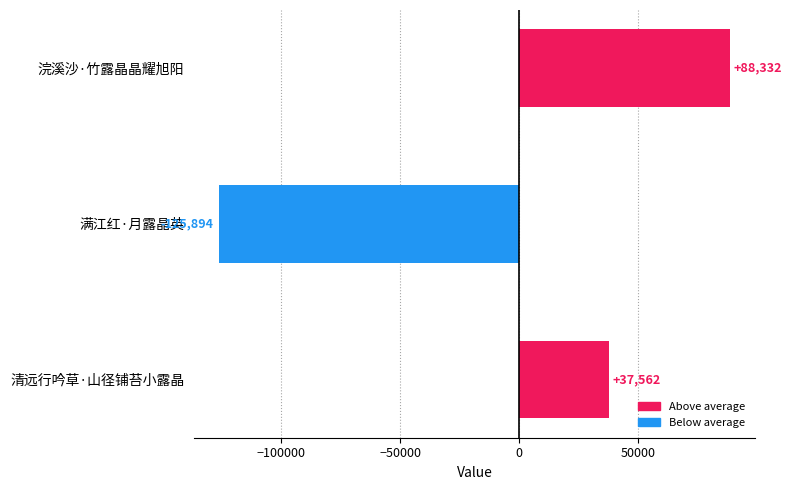

How many positive values are there?

2